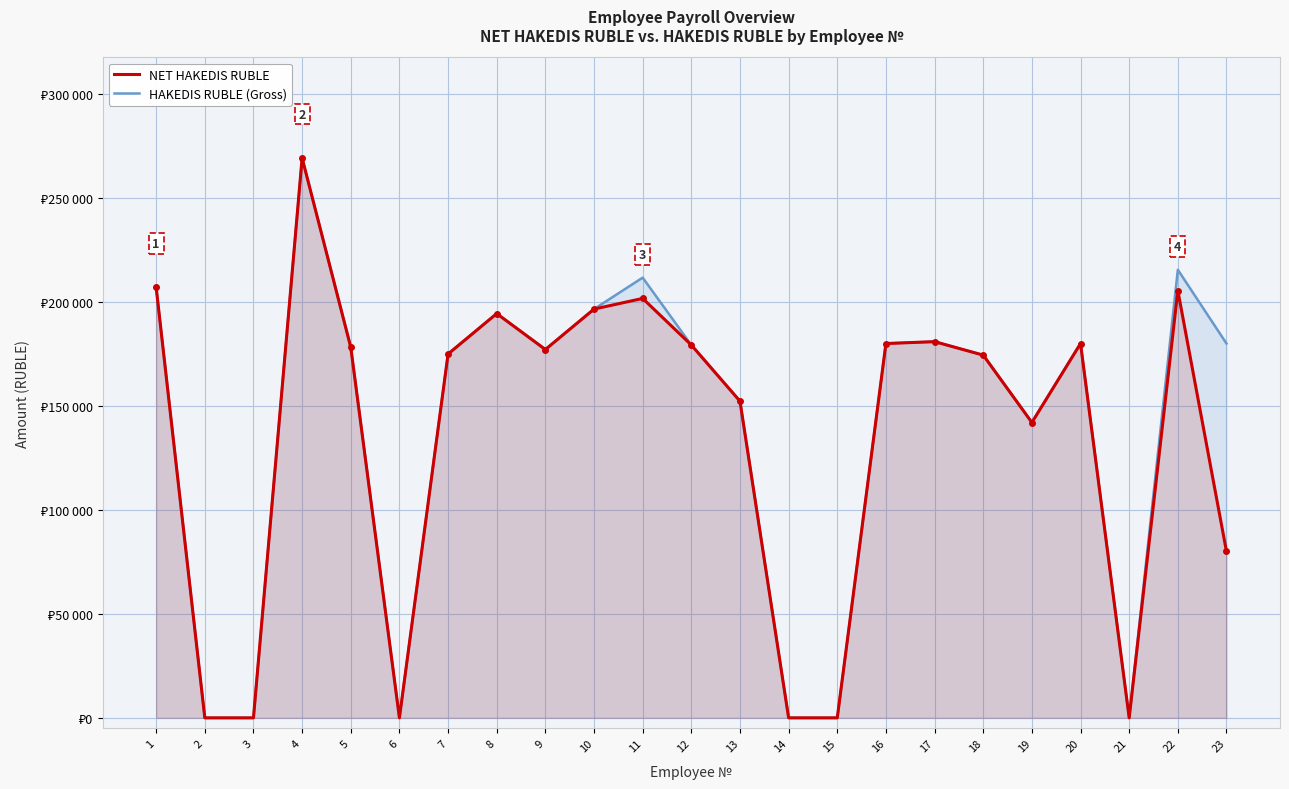

What is the difference between the second highest and minimum values in the HAKEDIS RUBLE (Gross) series?

215460